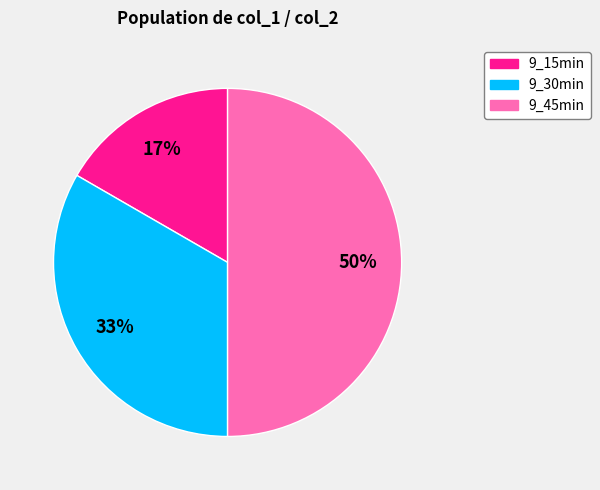

Is it true that 9_15min is 7% of the pie?

False